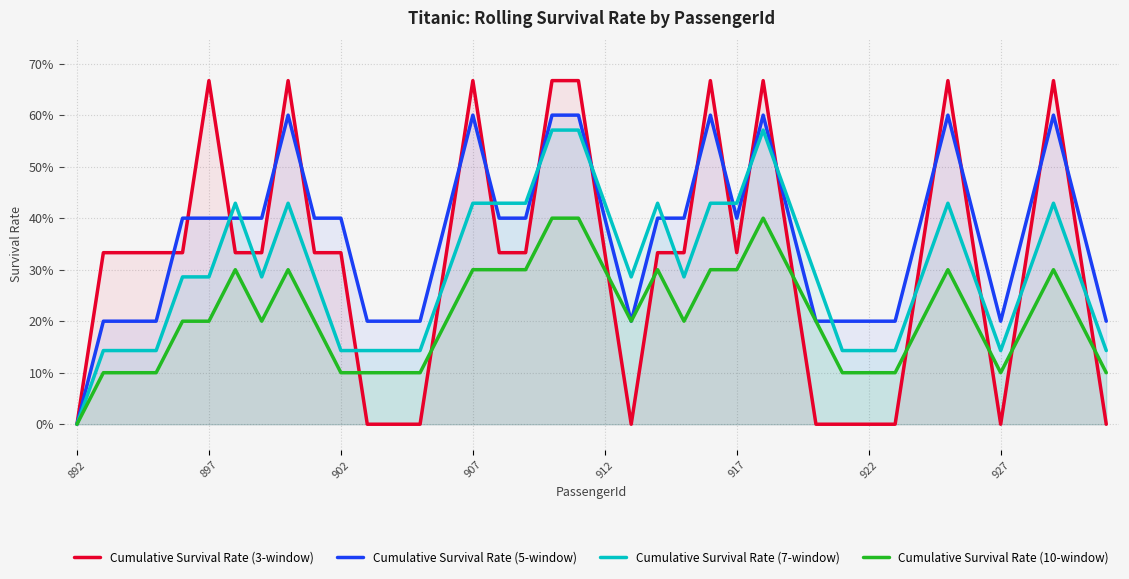

Does the chart display data point markers on the line(s)?

No